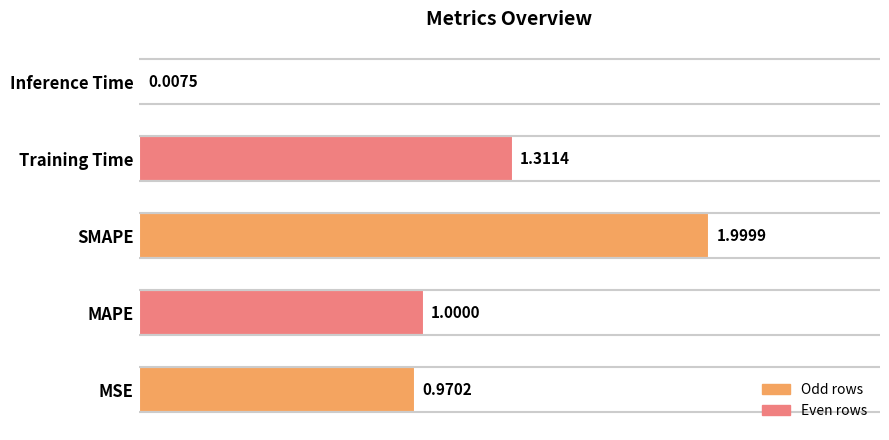

At which category does the chart reach its peak across all series?

SMAPE